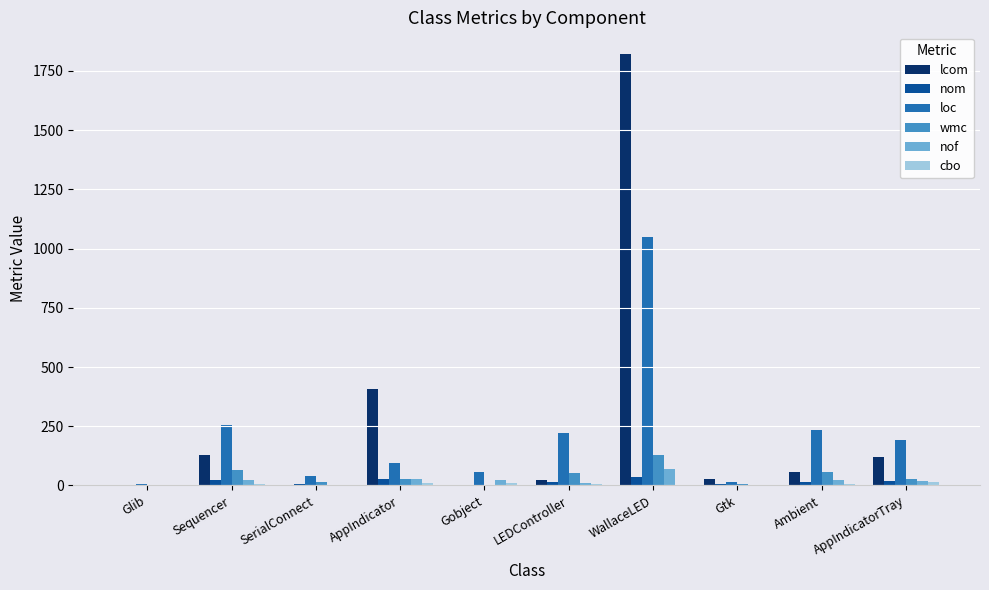

Is it true that nom equals 22 at Sequencer?

True